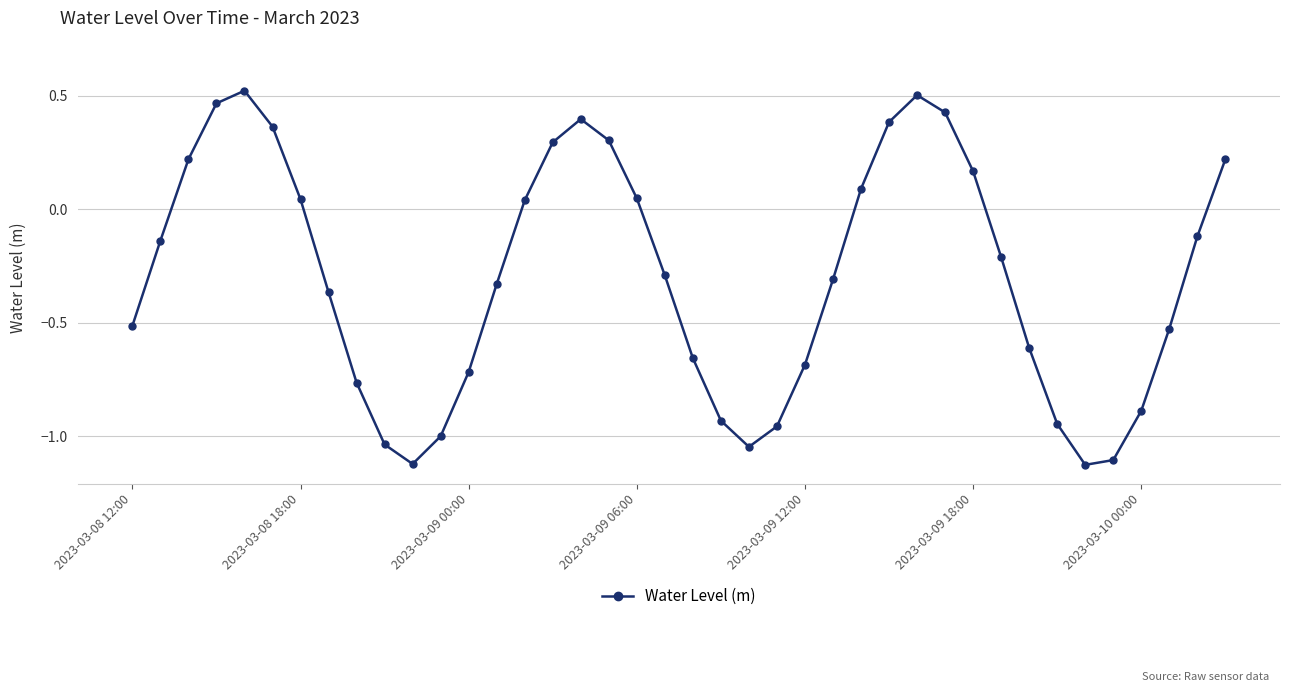

What is the difference between the maximum and second lowest values?

1.6